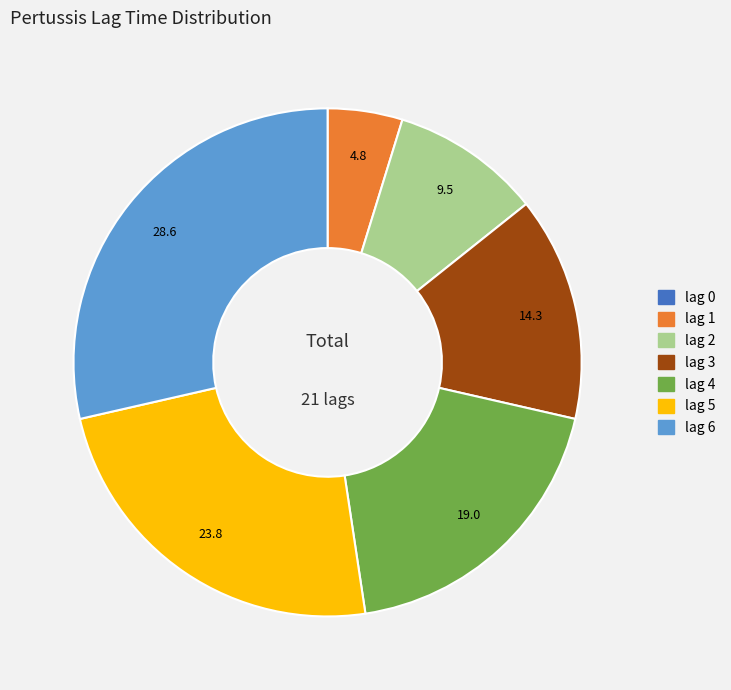

Is there any slice that represents more than half of the pie?

No